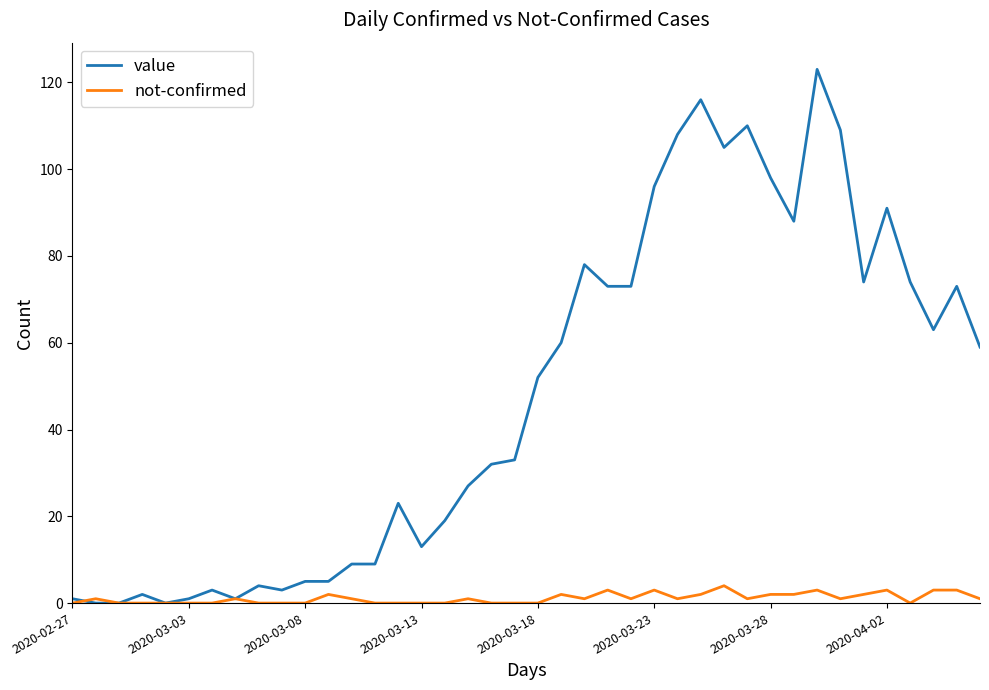

Which series has the largest range (max minus min)?

value